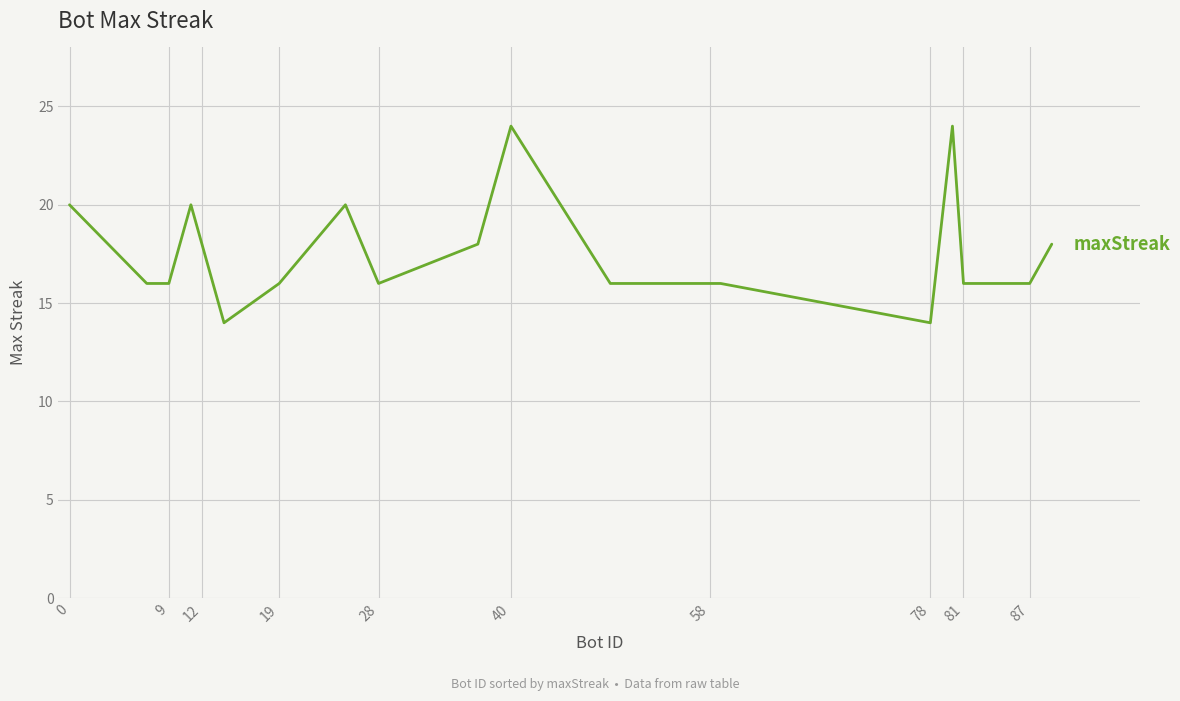

Count the values in the range 16 to 20.

16